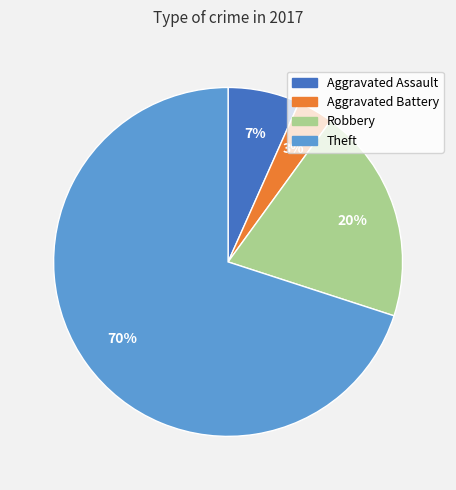

What is the largest slice in the pie chart?

Theft